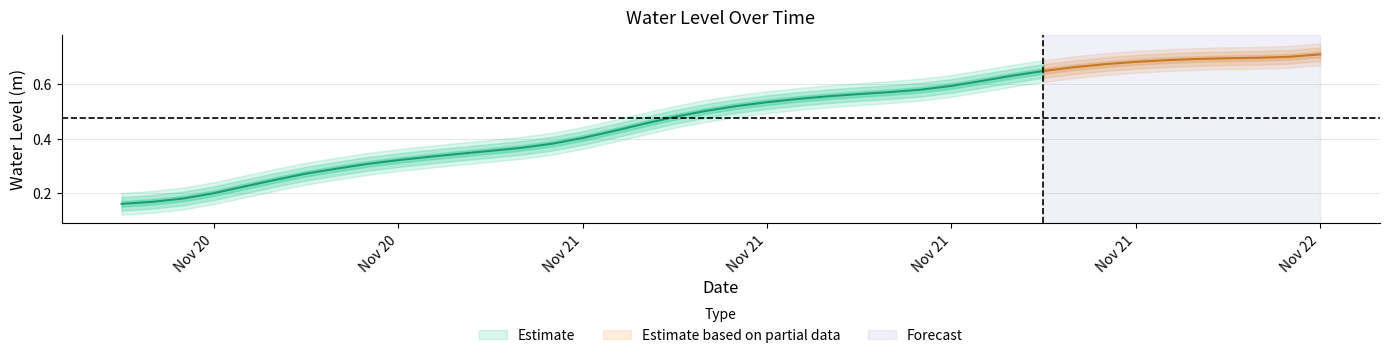

What is the difference between the values at 2022-11-21 20:00:00 and 2022-11-21 00:00:00?

0.3